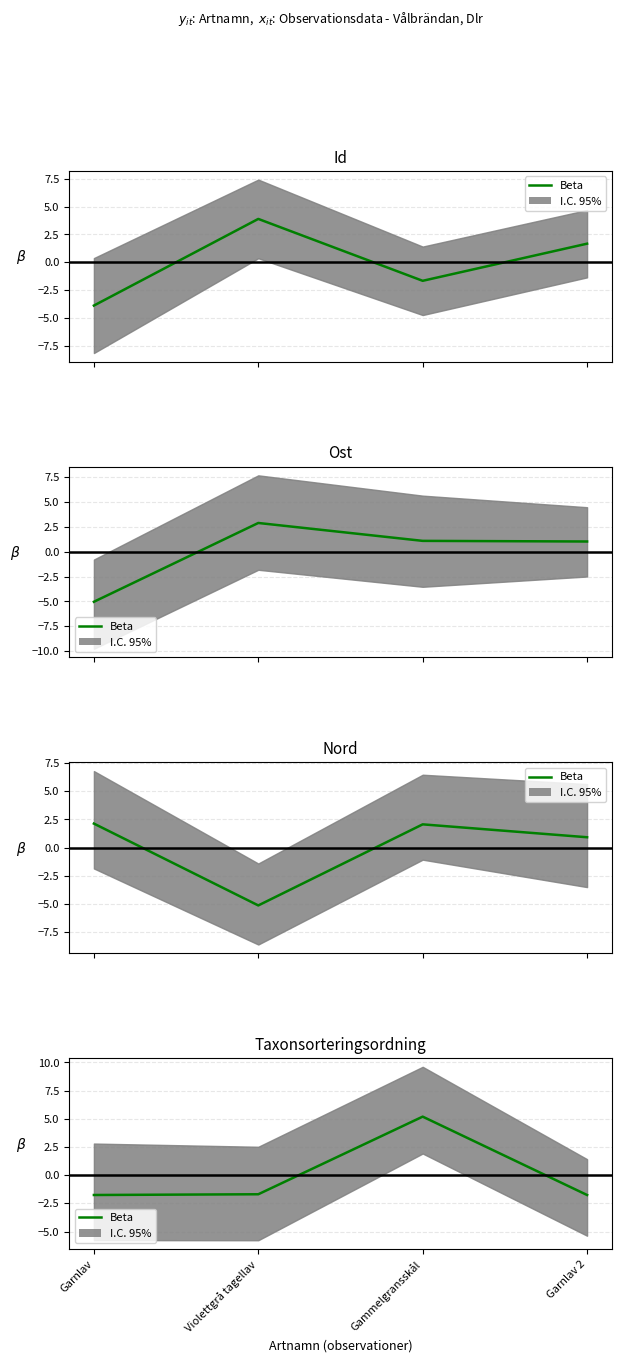

Where is the data nearest to the value 1?

Violettgrå tagellav